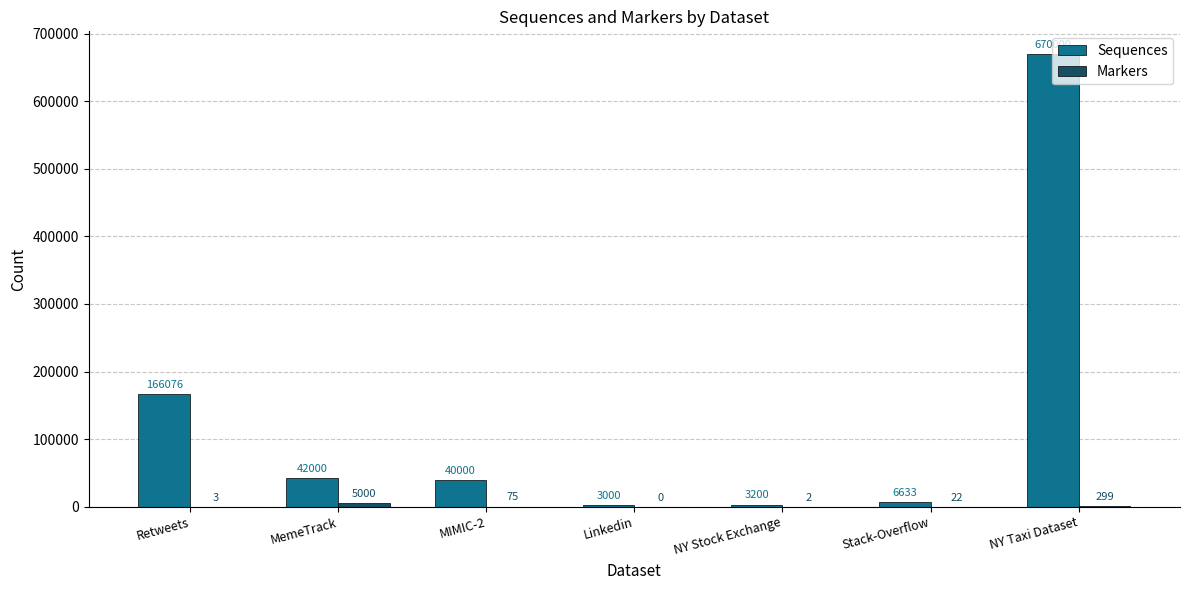

At which category is the sum across all series the highest?

NY Taxi Dataset